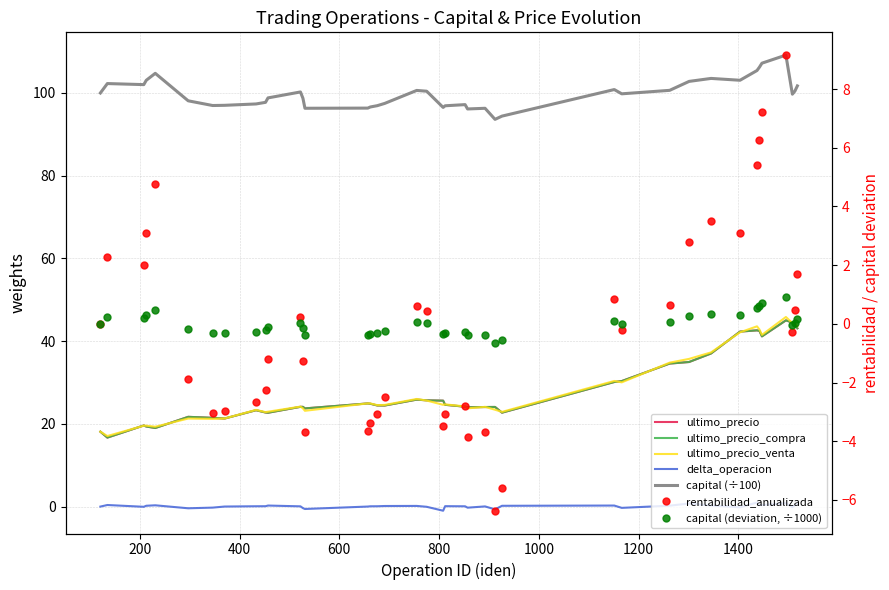

At which label is ultimo_precio_venta closest to 31?

1151